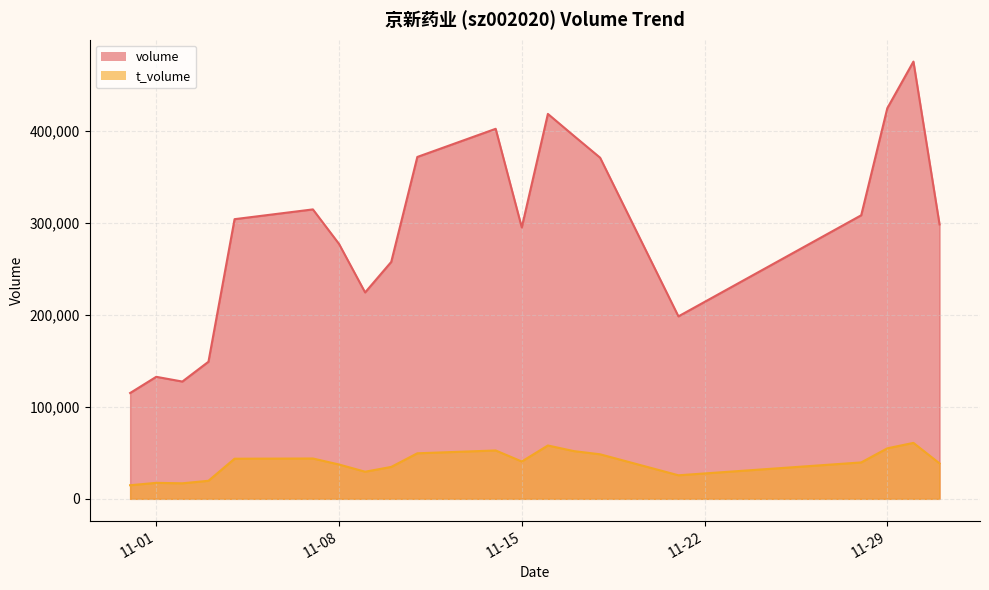

The value of volume at 2022-11-17 is 394864. True or false?

True